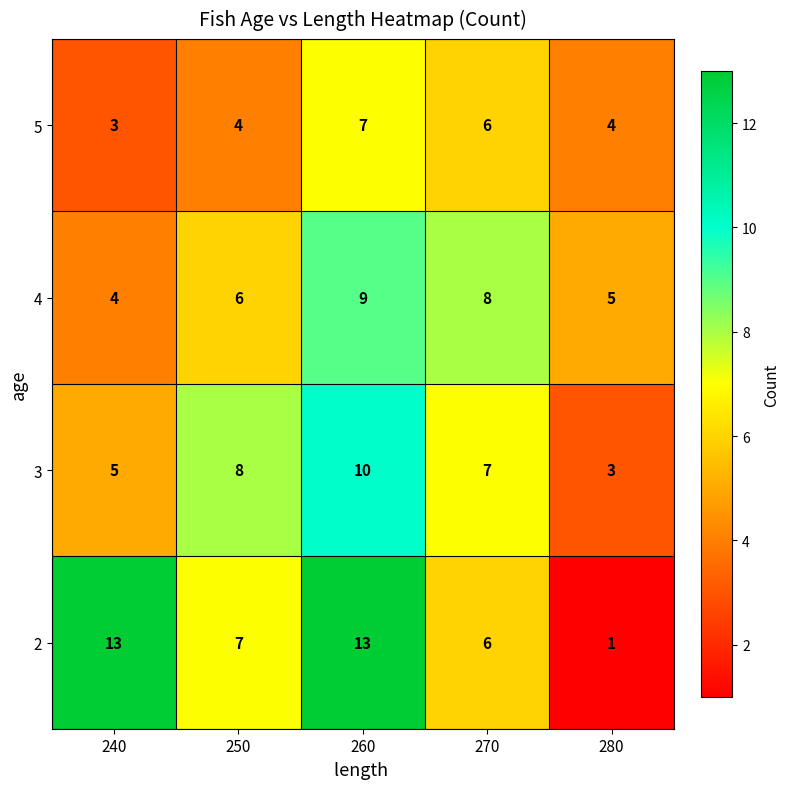

Rank the series by their maximum value, from lowest to highest.

5, 4, 3, 2